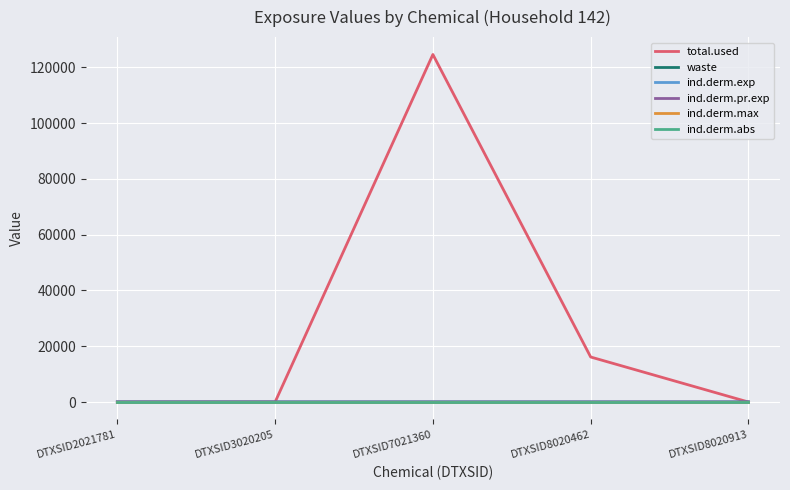

What is the spread (max minus min) of values at DTXSID7021360?

124640.9